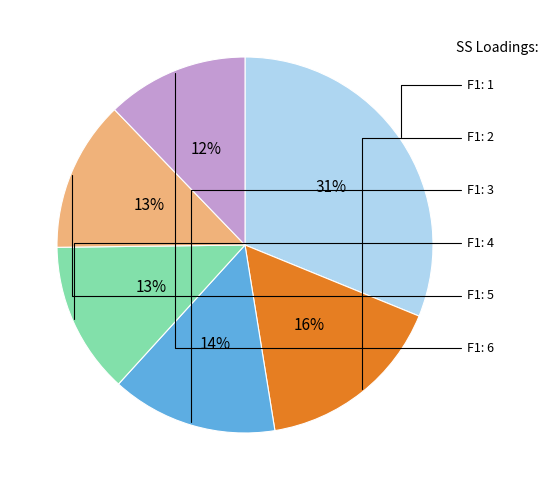

To the nearest percent, what is the difference between the largest and smallest slice percentages?

19%